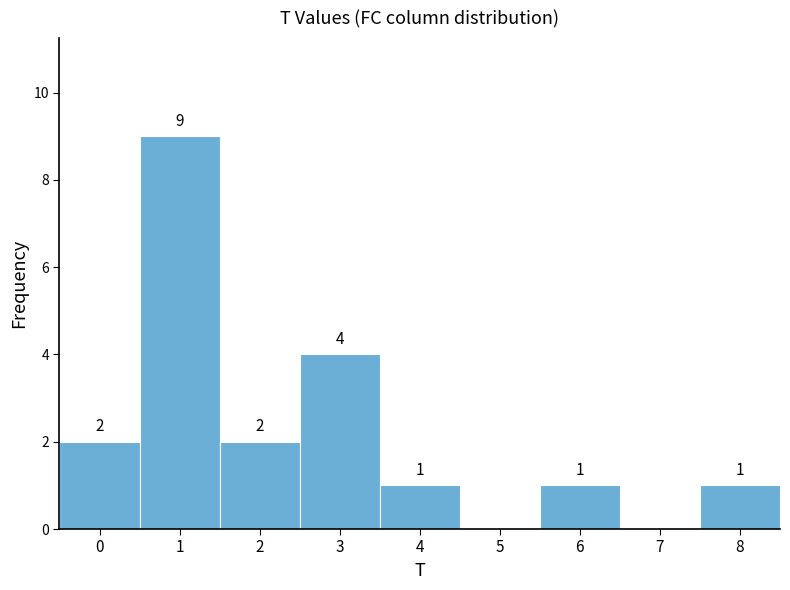

Which range on the x-axis has the tallest bar?

0.5 to 1.5